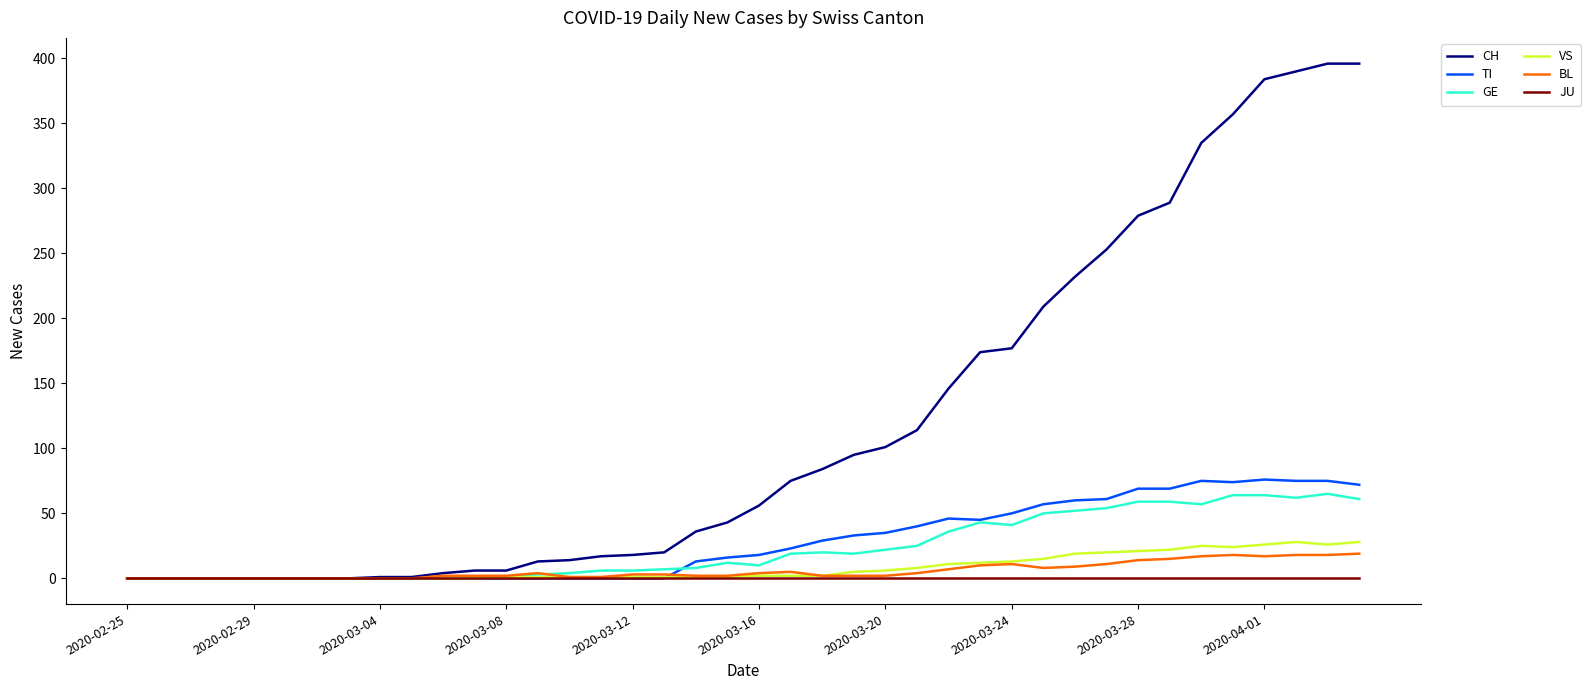

What is the maximum value shown in the chart?

396